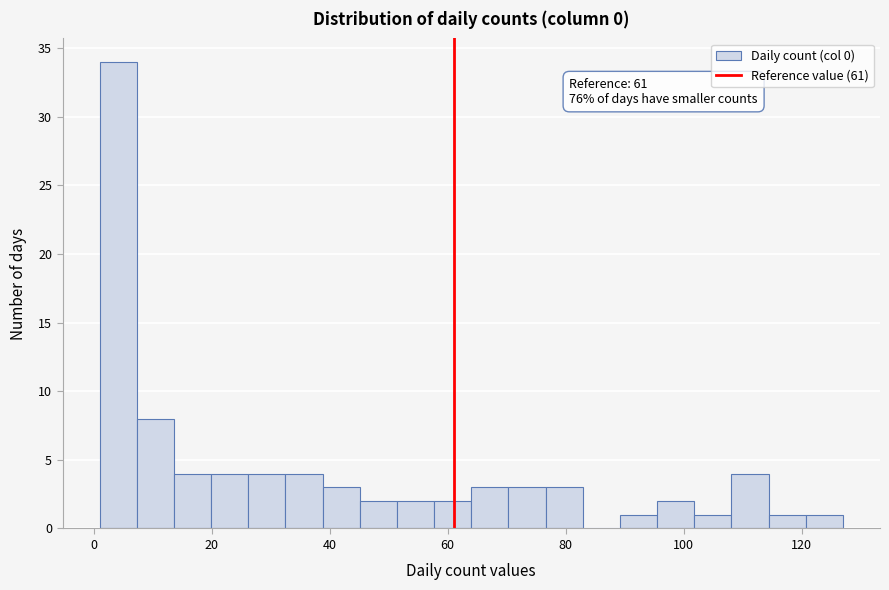

Read against the x-axis, roughly where is the centre of the tallest bar?

4